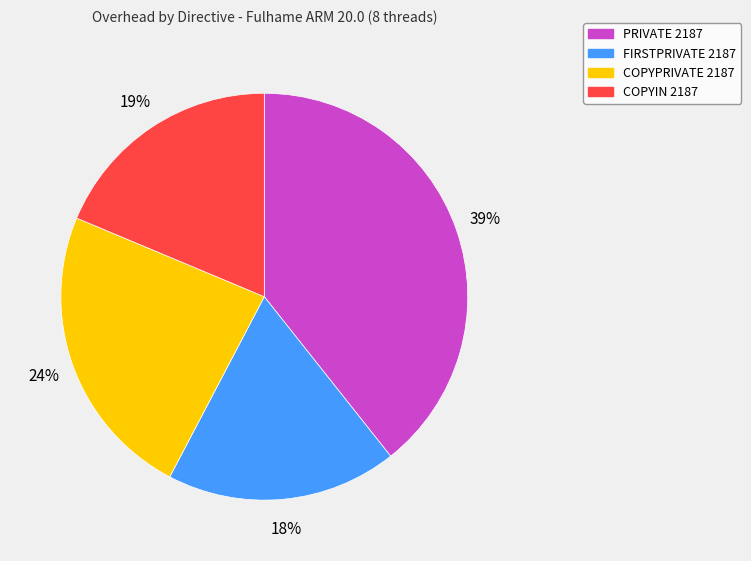

To the nearest percent, what is the average slice percentage?

25%